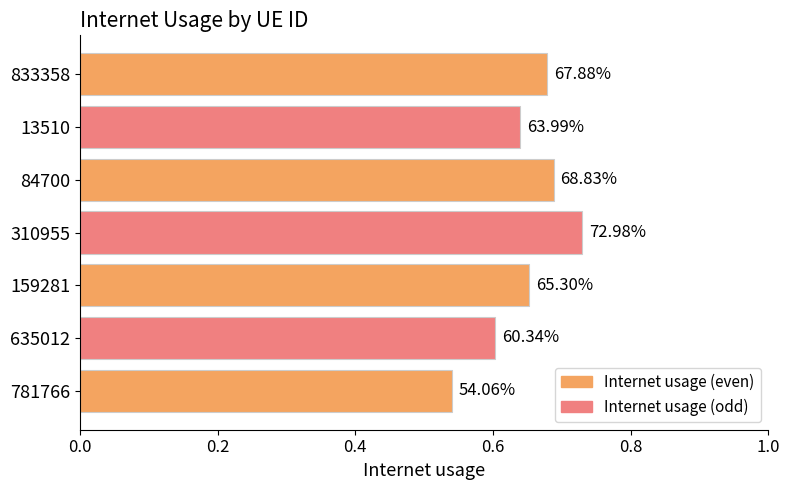

Are the bars horizontal?

Yes